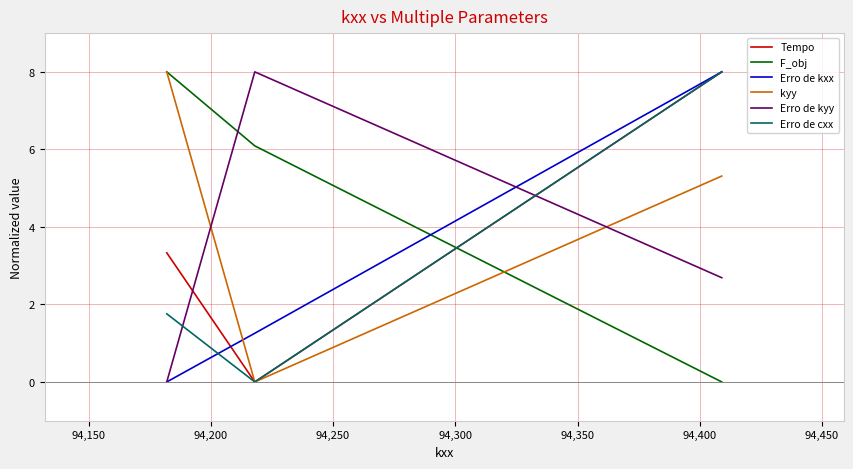

What is the greatest value displayed?

8.0